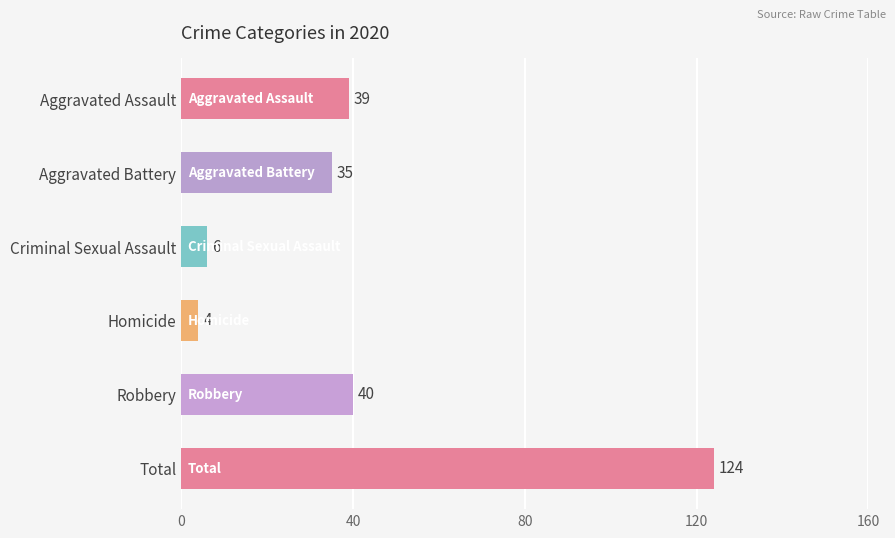

Where is the data nearest to the value 64?

Robbery